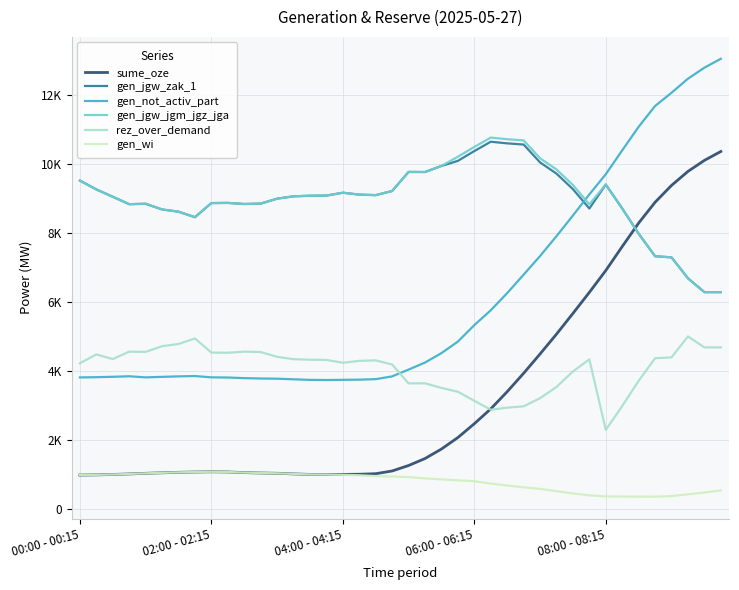

Does the chart display data point markers on the line(s)?

No